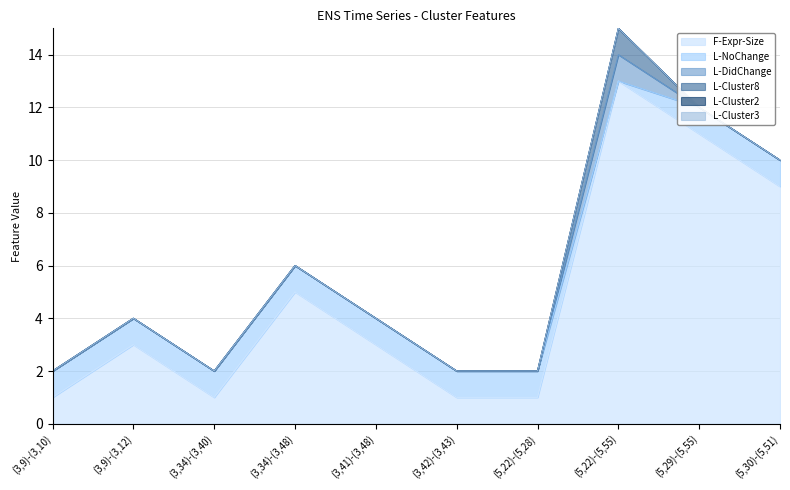

What is the label of the 4th point from the left?

(3,34)-(3,48)